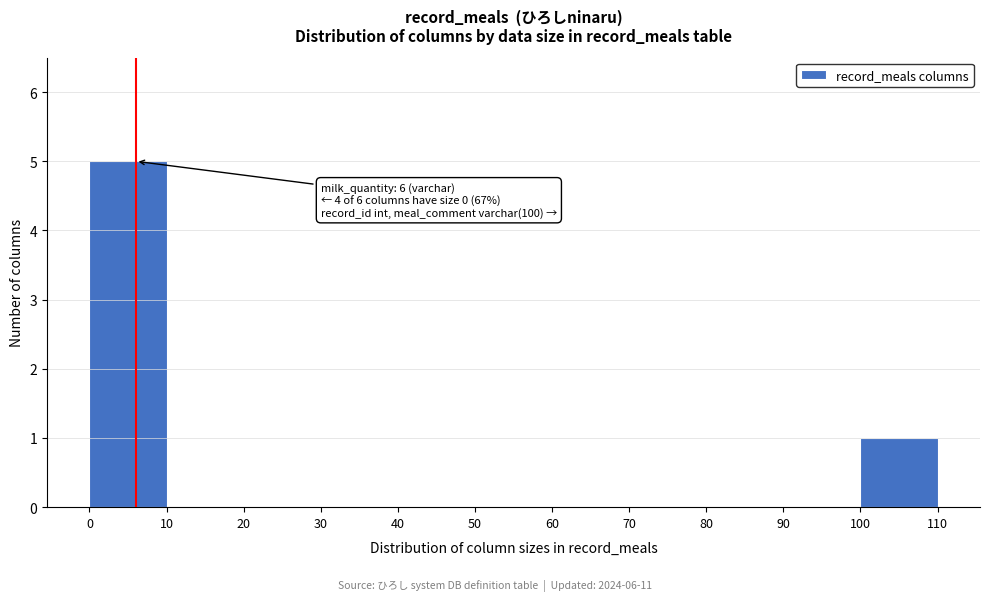

Over which range of the x-axis is the bar tallest?

0 to 10